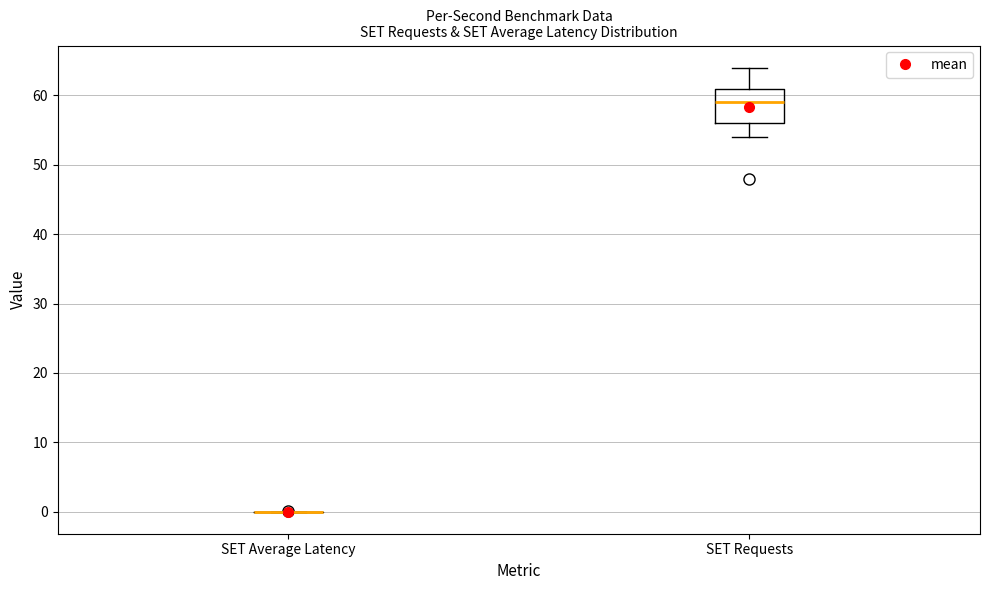

Reading left to right, read every box against the y-axis: the position of its median line, the range the box covers, and the ends of its whiskers. The values are not printed on the chart, so give them approximately, as read against the axis.

SET Average Latency: box collapsed to a line at 0, whiskers 0 to 0
SET Requests: median 59, box 56 to 61, whiskers 54 to 64